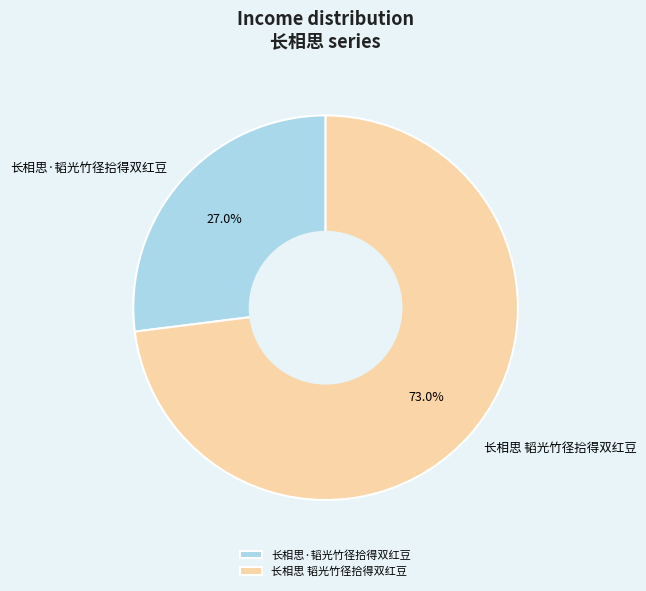

How many segments does this pie chart have?

2